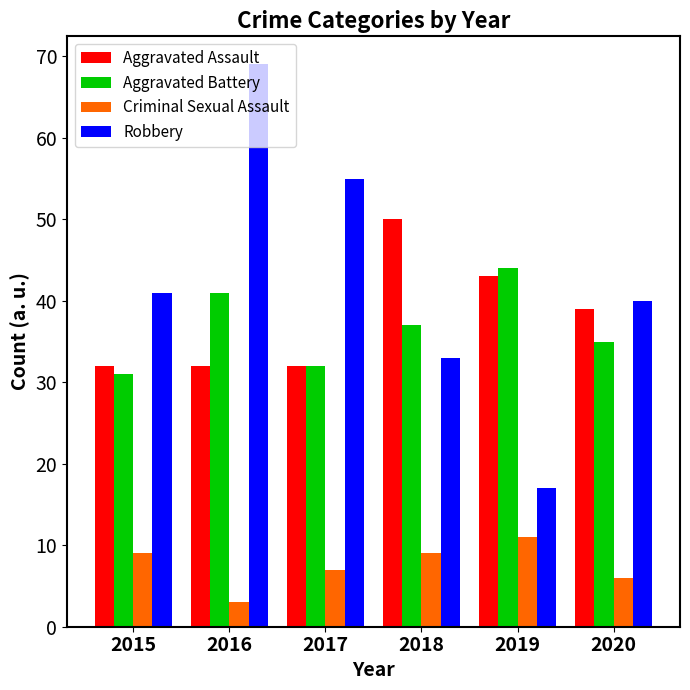

What are all the series names shown in the legend?

Aggravated Assault, Aggravated Battery, Criminal Sexual Assault, Robbery